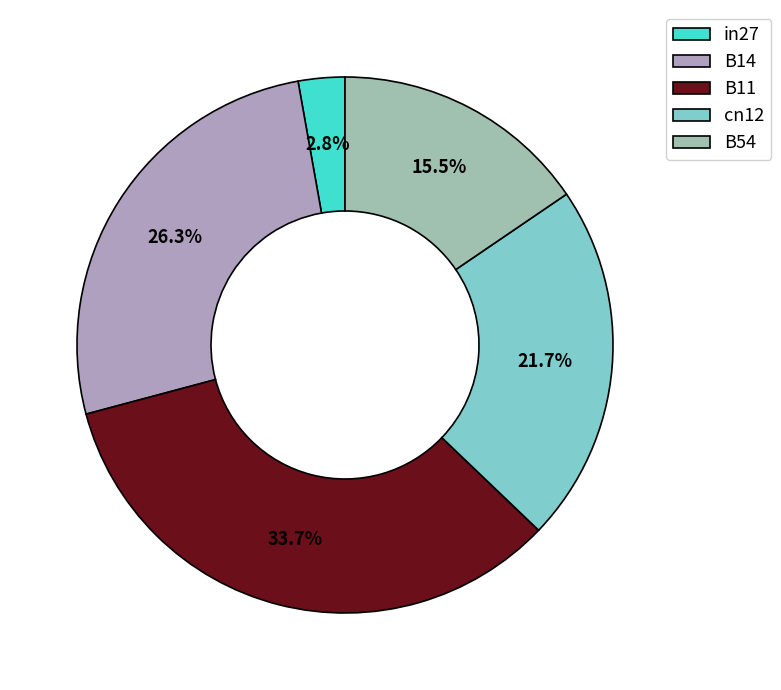

Combined, do B14 and cn12 account for over 50%?

No